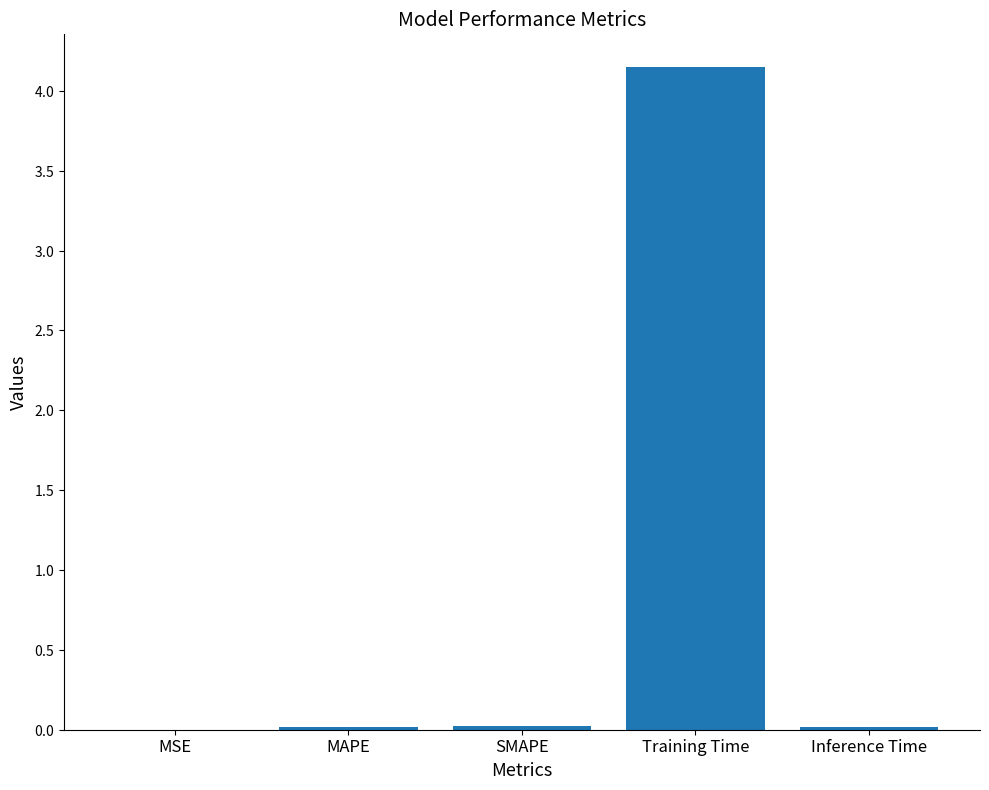

At which category does the chart reach its peak across all series?

Training Time